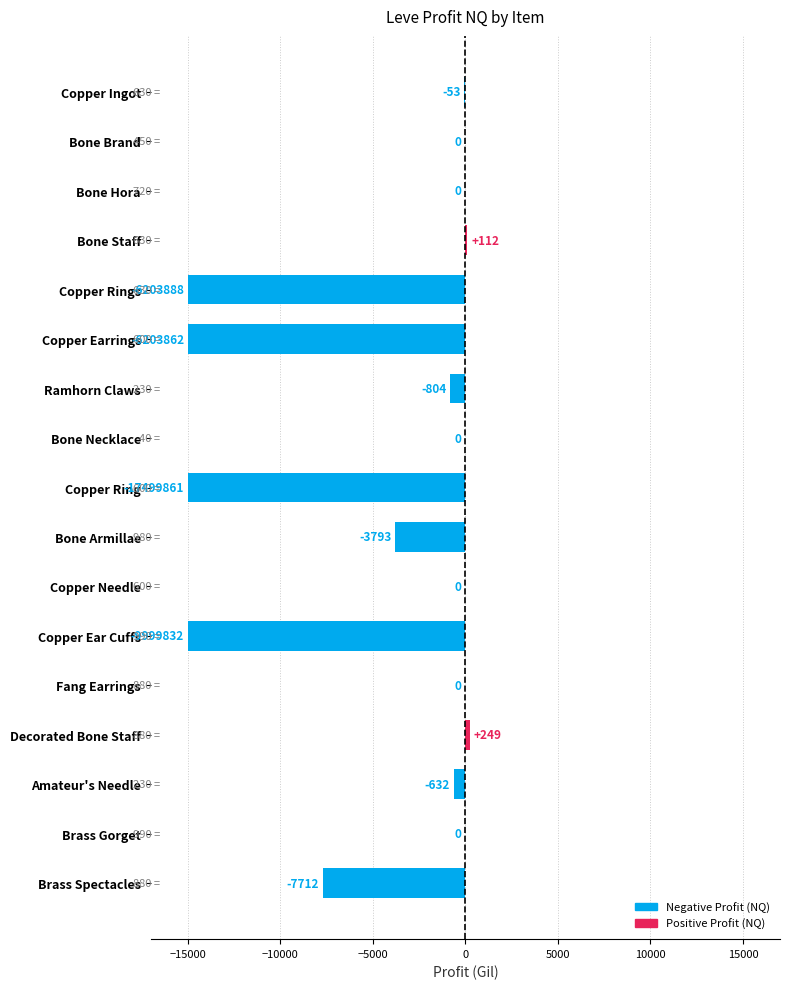

What is the approximate value at Copper Ear Cuffs?

-15000.0